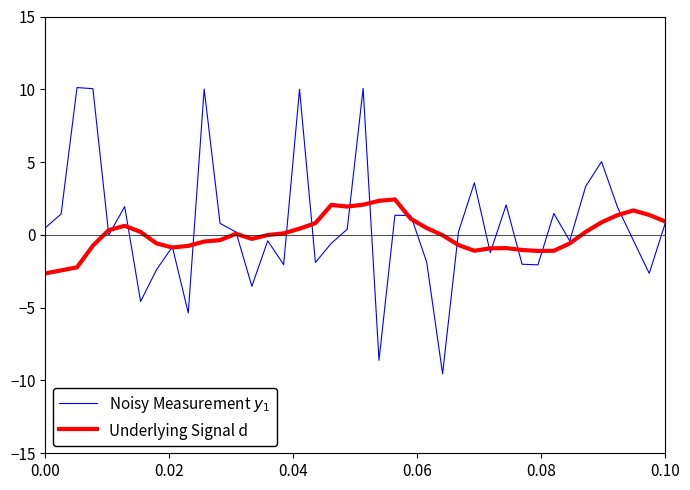

What is the minimum value shown in the chart?

-9.5